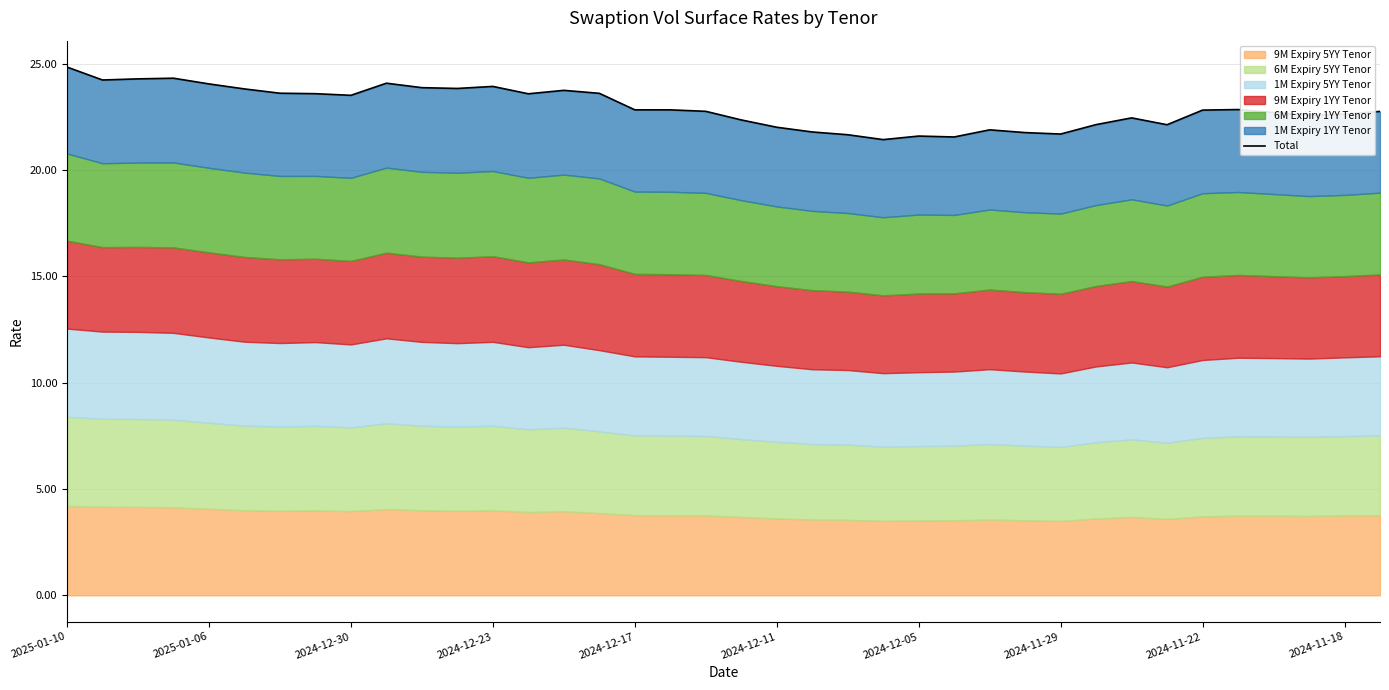

What is the value of the 16th point from the left?

23.6